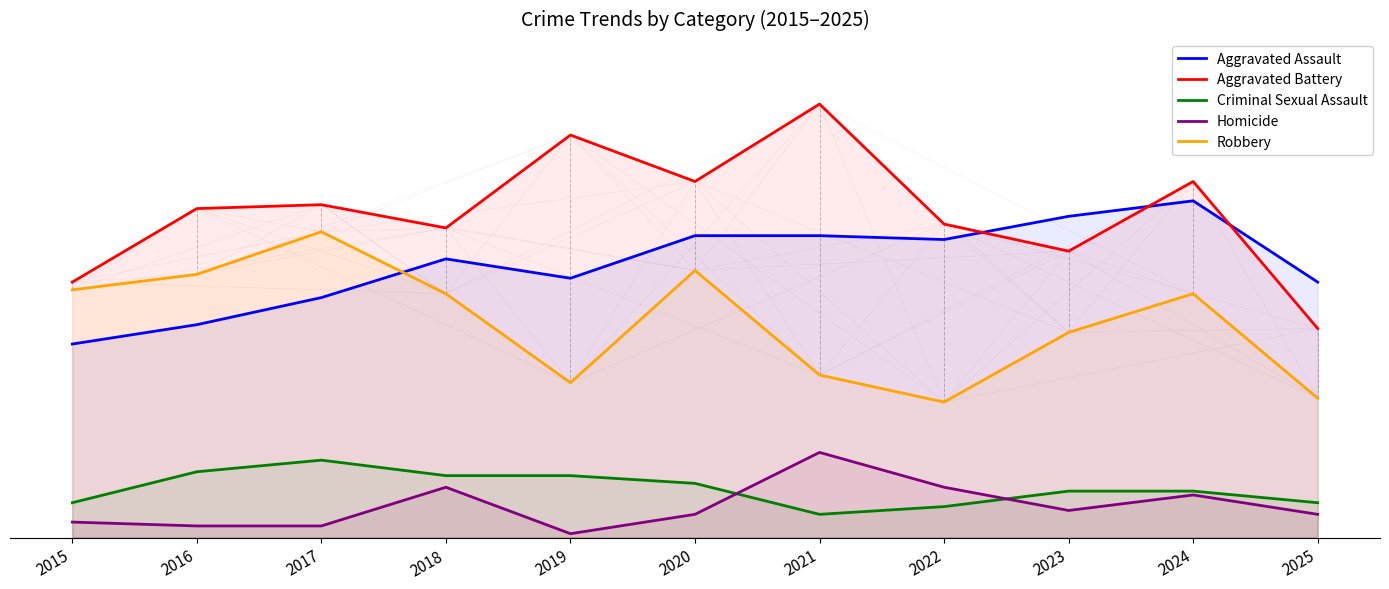

At how many categories does at least one series exceed 78?

9